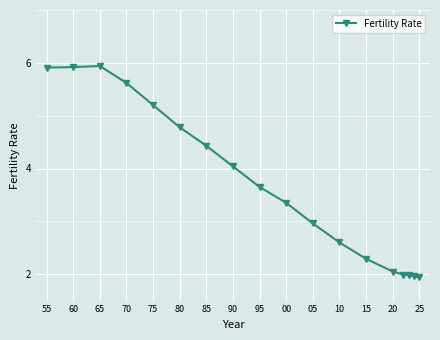

What is the greatest value displayed?

5.9